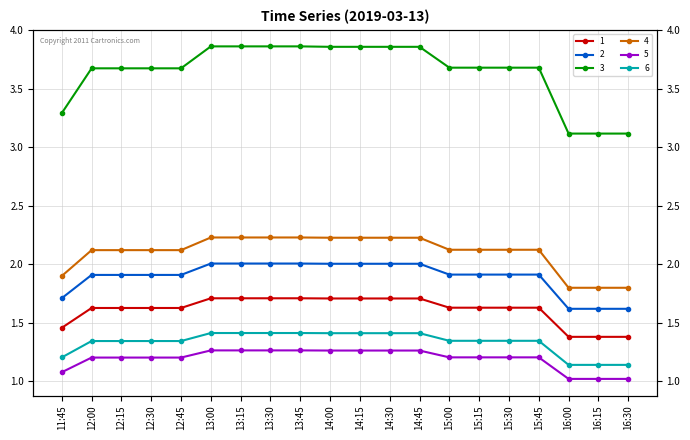

Which series has the largest total across all categories?

4